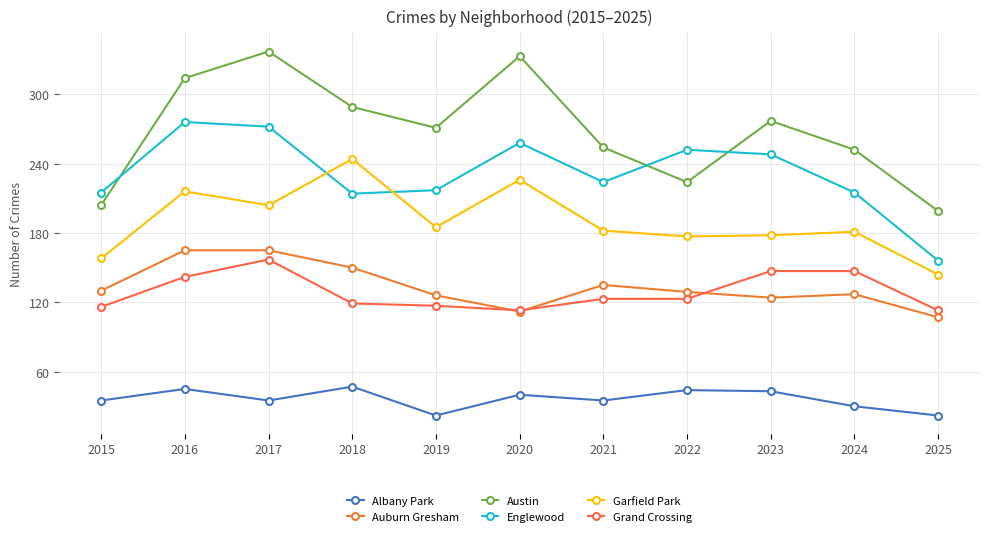

How many interior local peaks does the Albany Park series have?

4